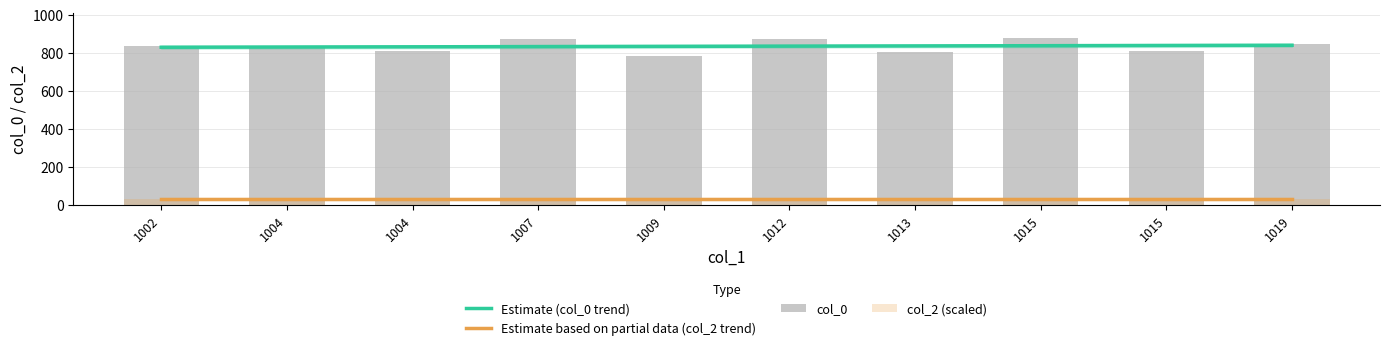

Is it true that the value at 1019 is 391?

False